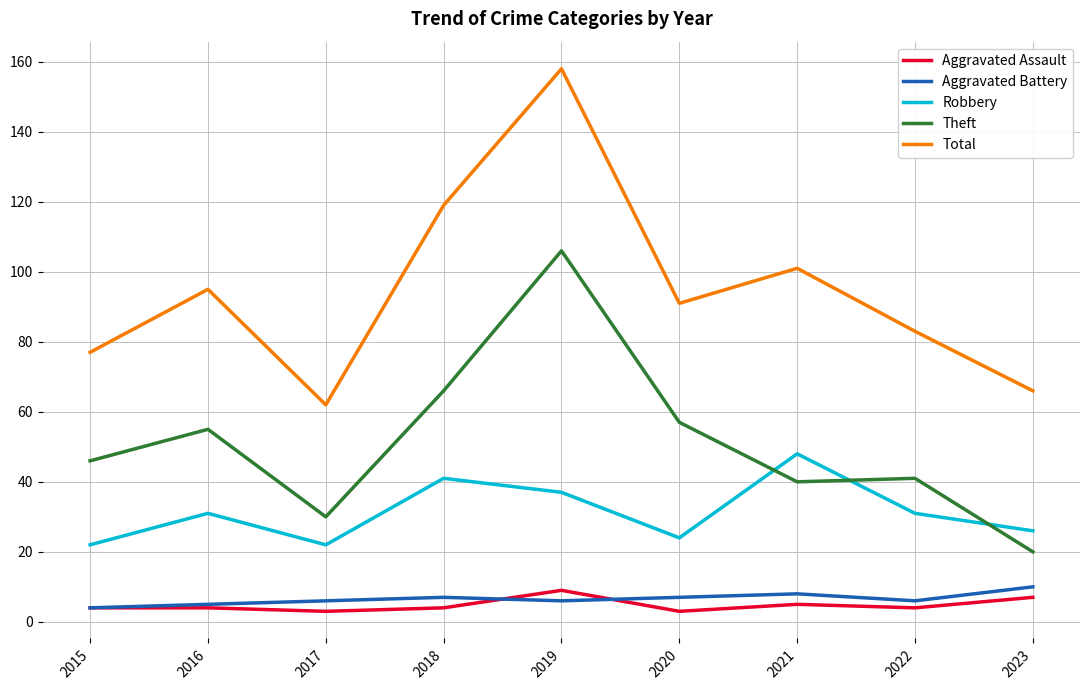

Which category has the highest value across all series?

2019